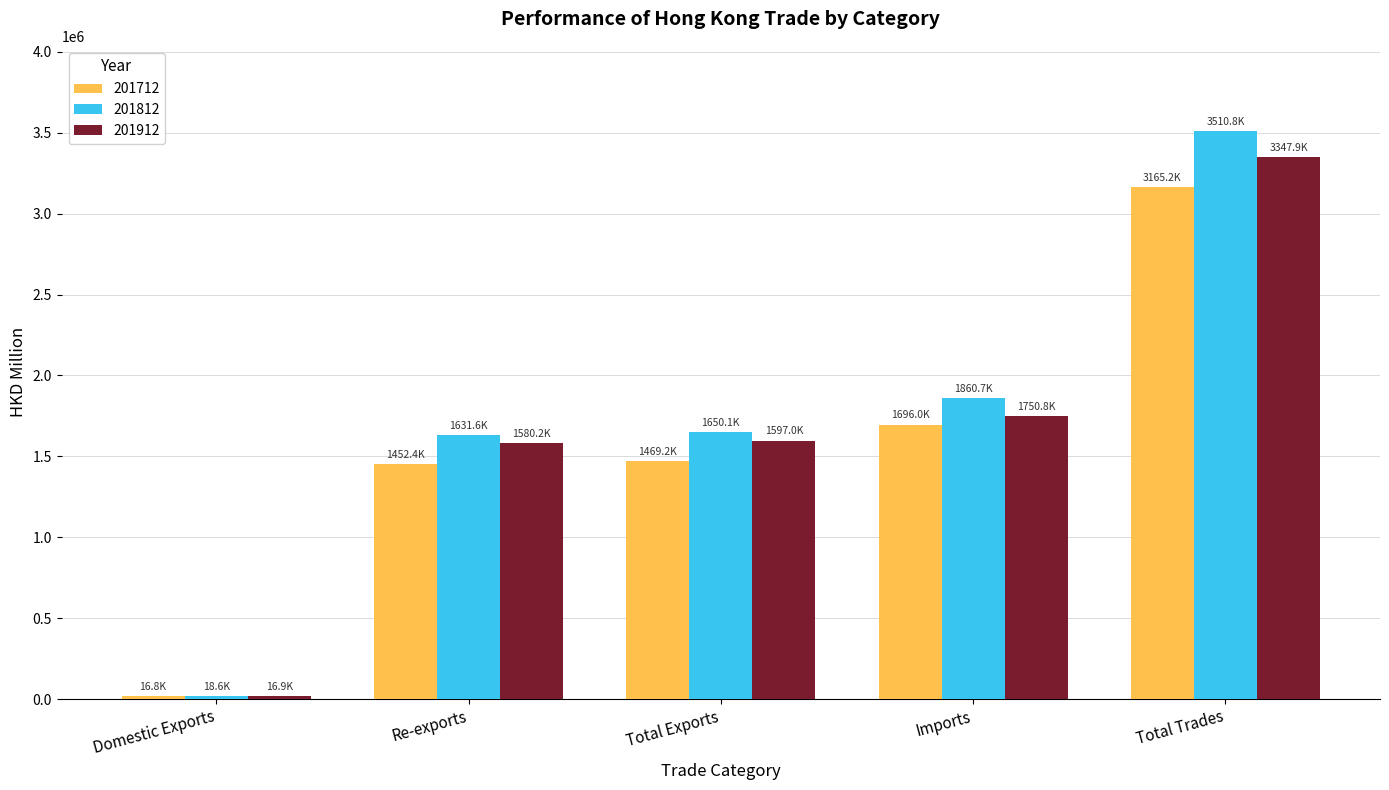

List the series in order of their peak value, highest first.

201812, 201912, 201712